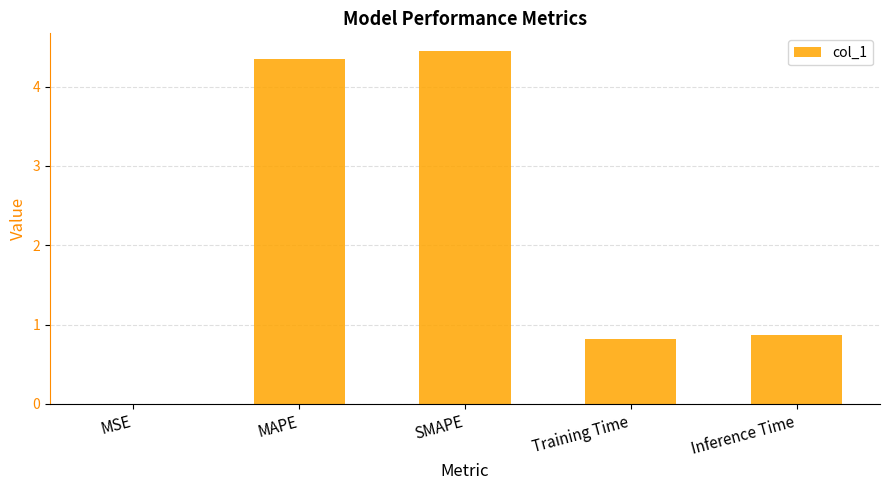

What is the sum of the values at SMAPE and Inference Time?

5.3